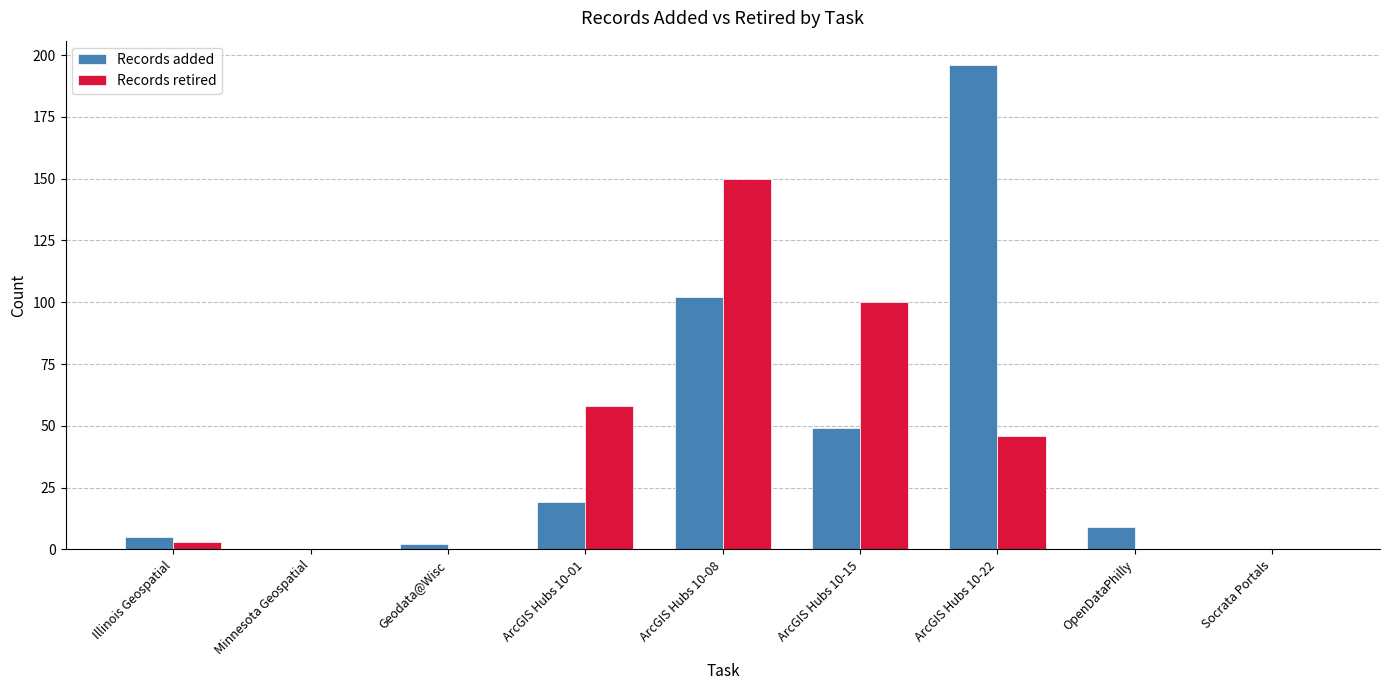

What is the sum of all Records added values?

382